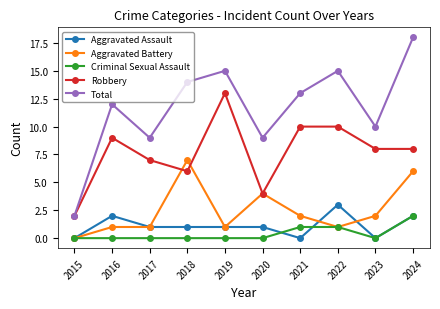

Which category has the highest value in the Criminal Sexual Assault series?

2024